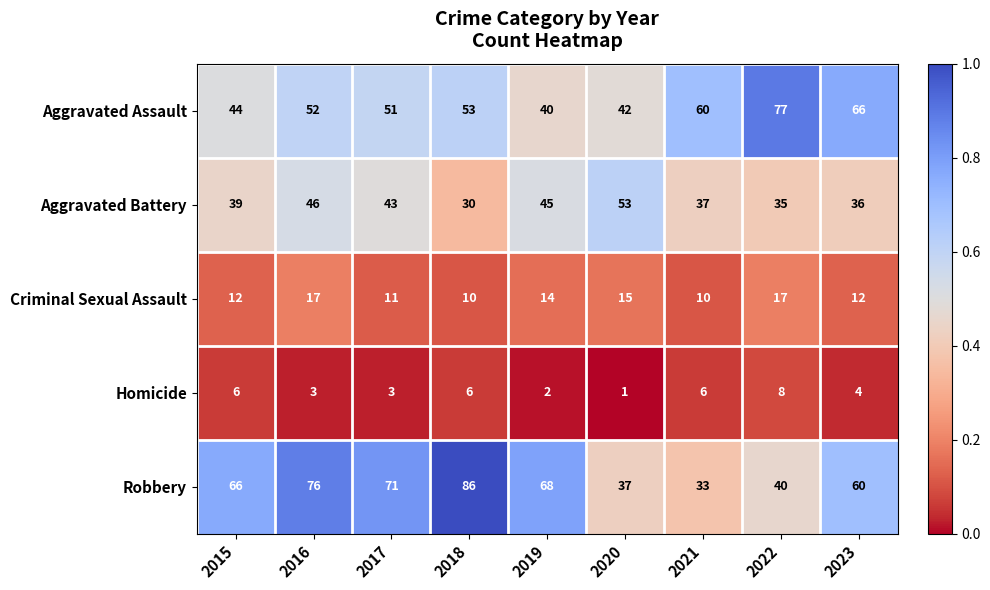

How many data points does each series have?

9